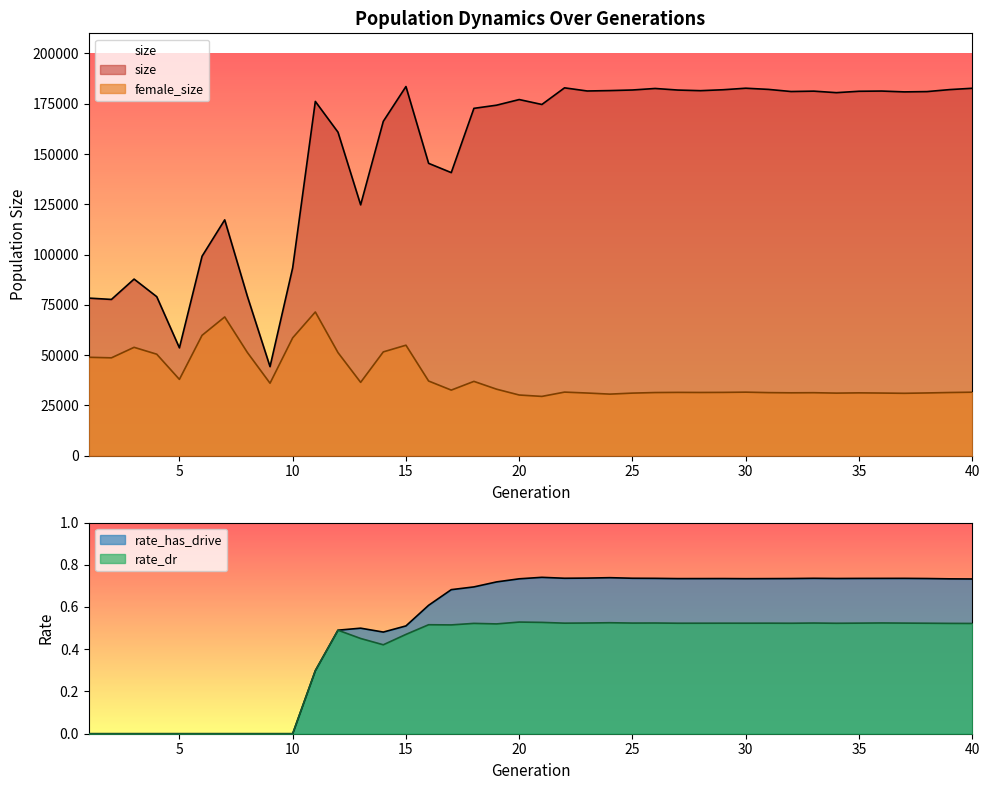

What is the value of the female_size point at the 18th from the left?

36969.0